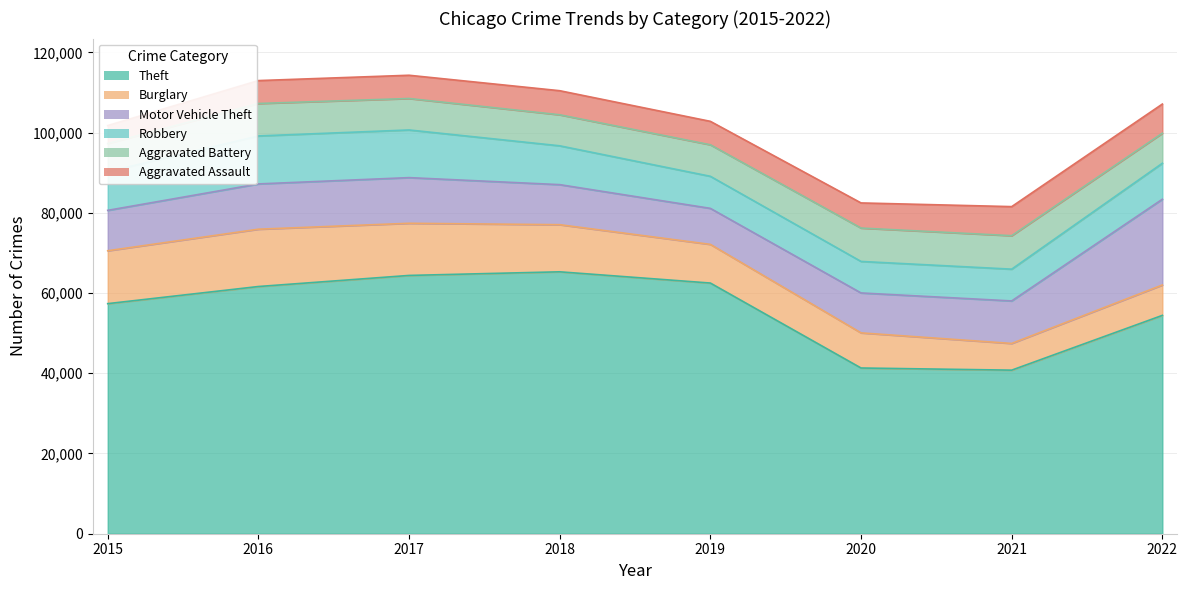

Between 2016 and 2020, which is larger?

2016